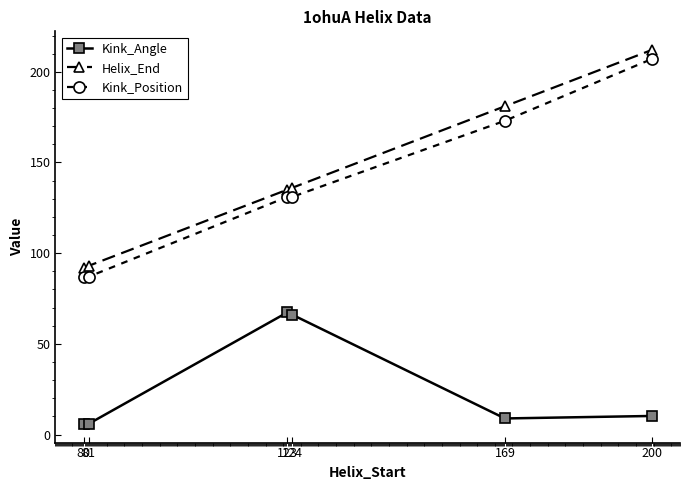

Reading left to right, list all the values displayed in this chart.

Kink_Angle: 5.9	5.9	67.3	66.1	8.9	10.3
Helix_End: 92.0	93.0	135.0	136.0	181.0	212.0
Kink_Position: 87.0	87.0	131.0	131.0	173.0	207.0